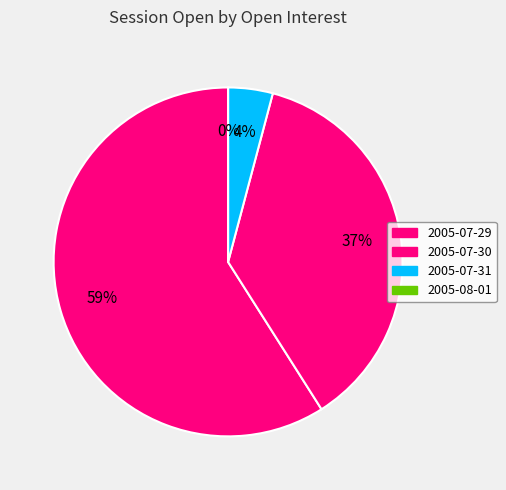

Is it true that 67 is 9% of the pie?

False